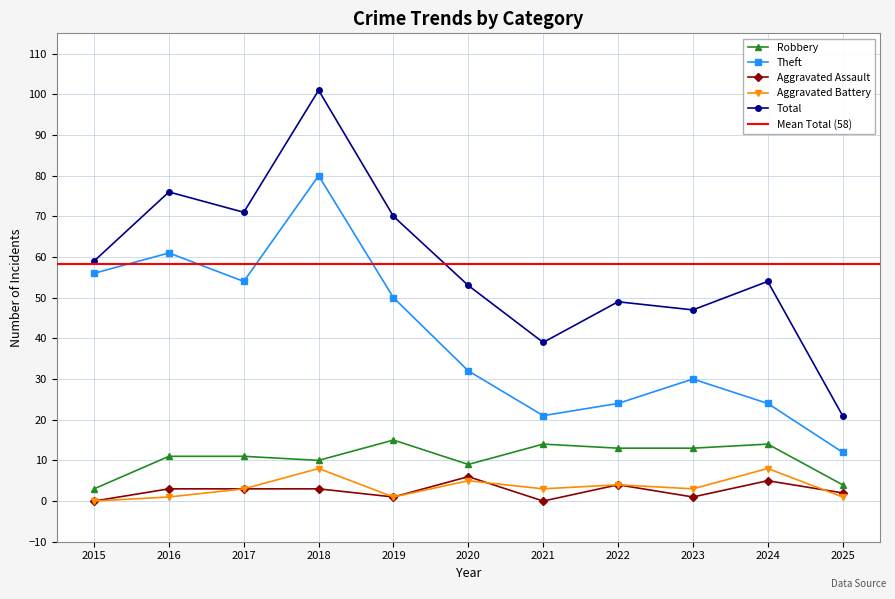

Where is Aggravated Battery nearest to the value 4?

2022